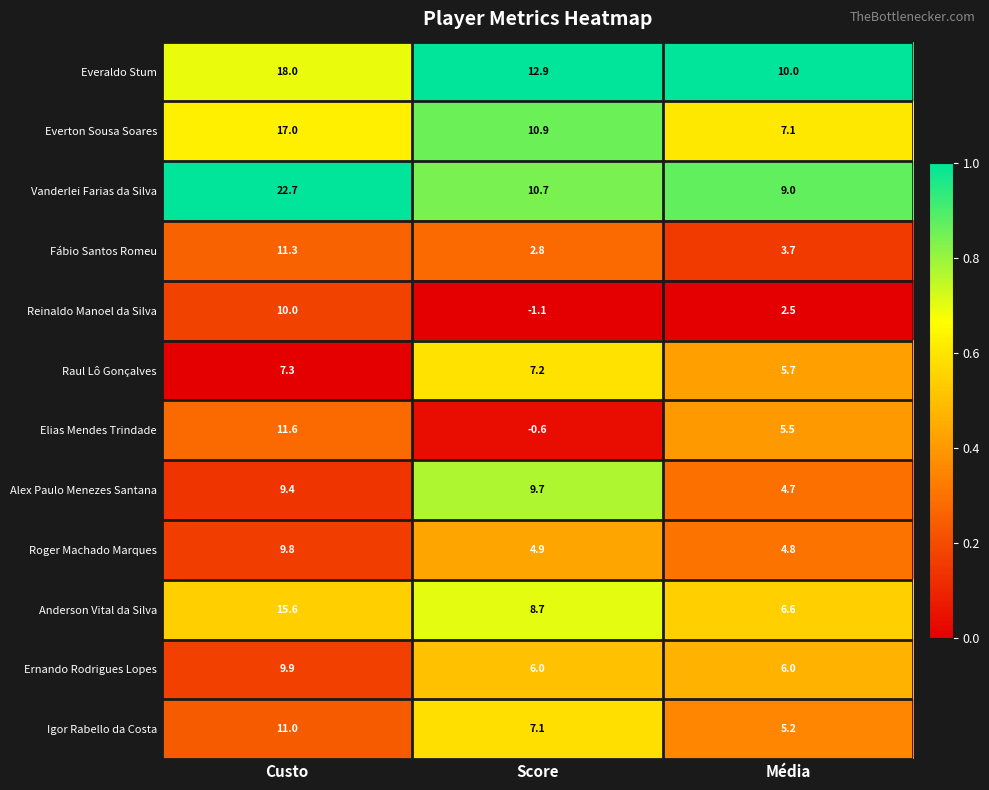

Is it true that Everaldo Stum equals 18.0 at Custo?

True